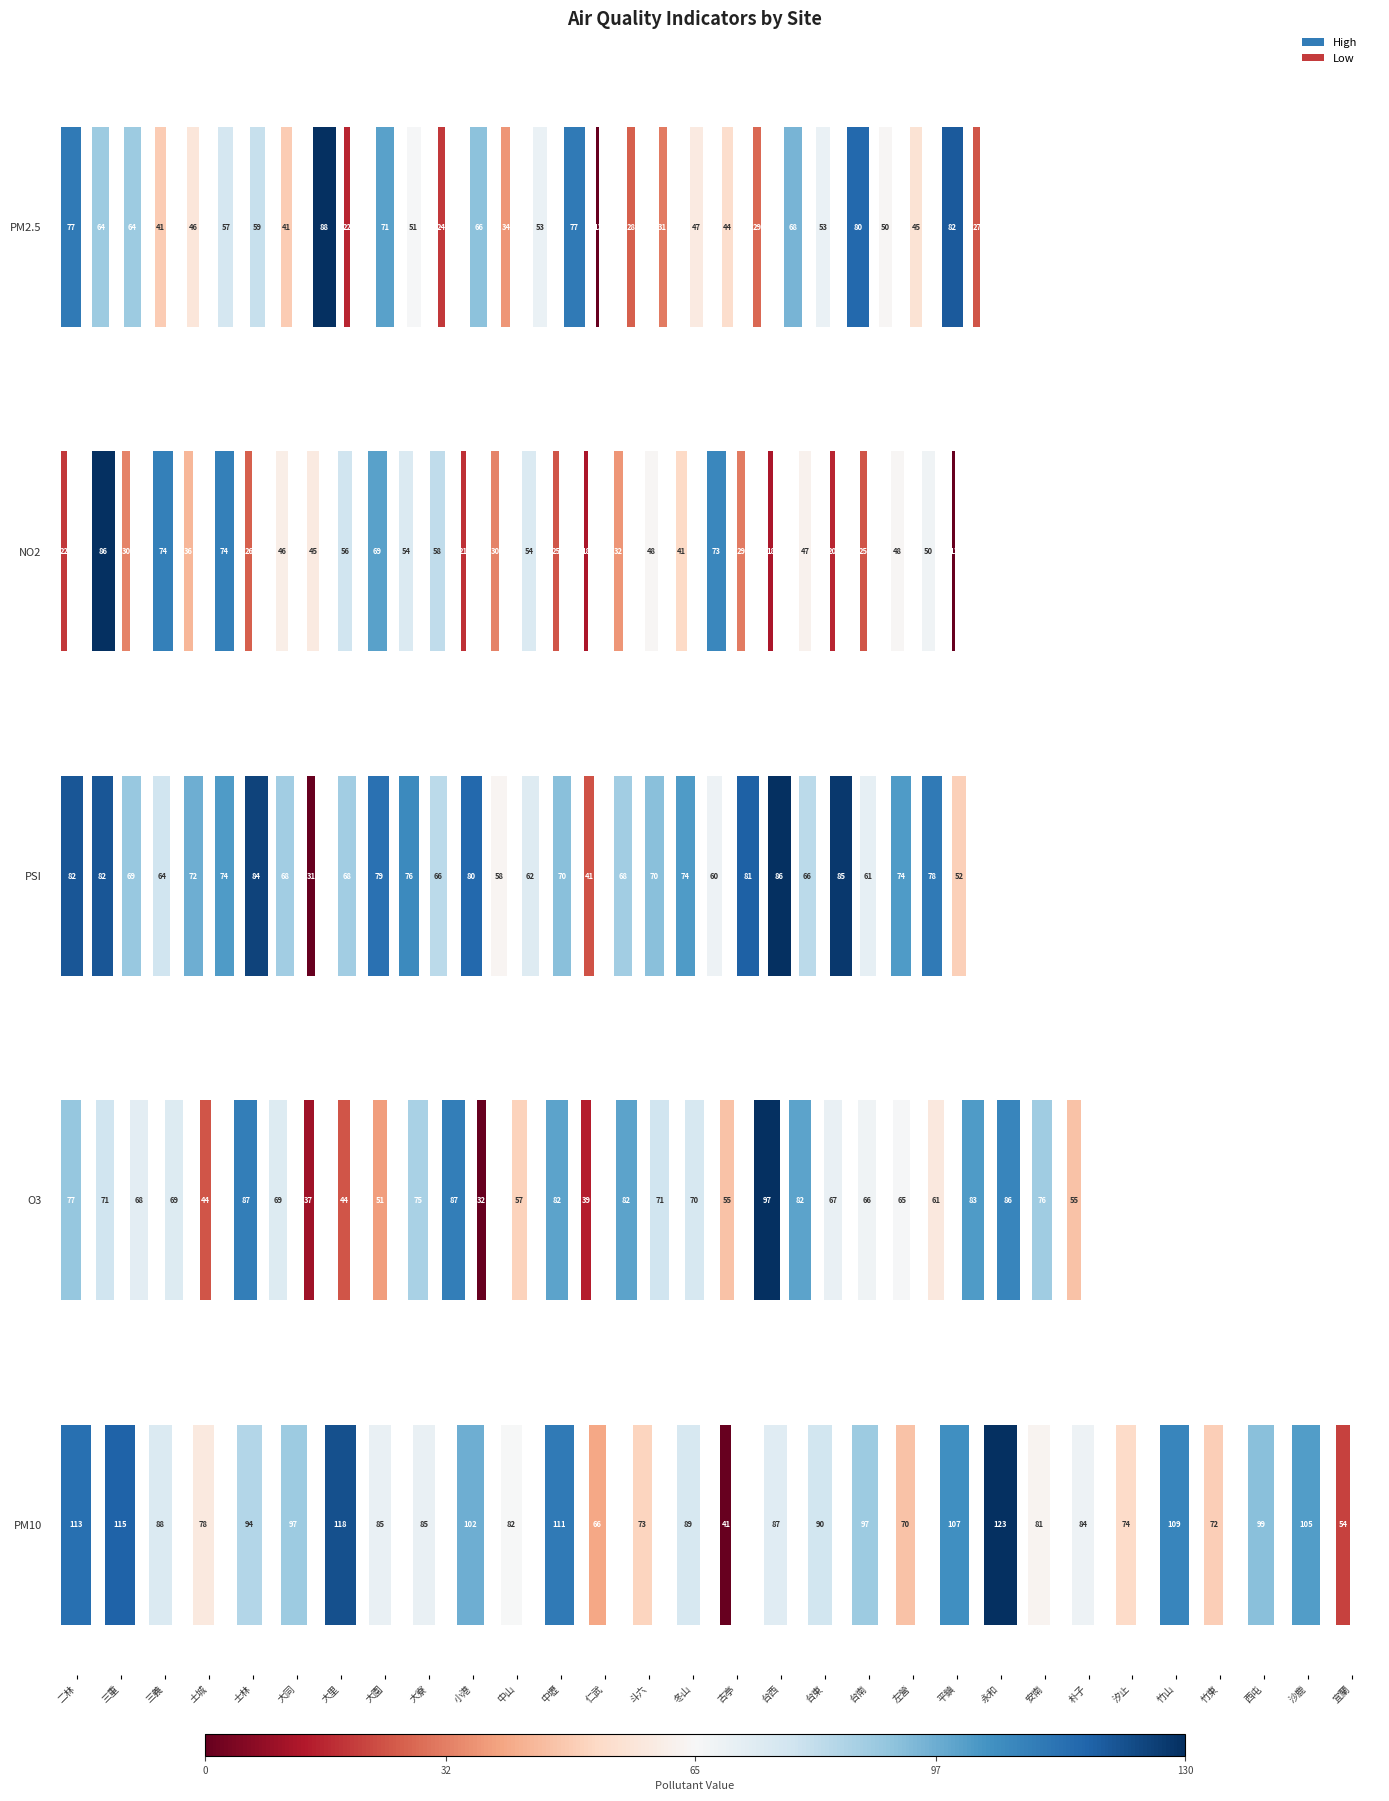

How many groups of bars are there?

30